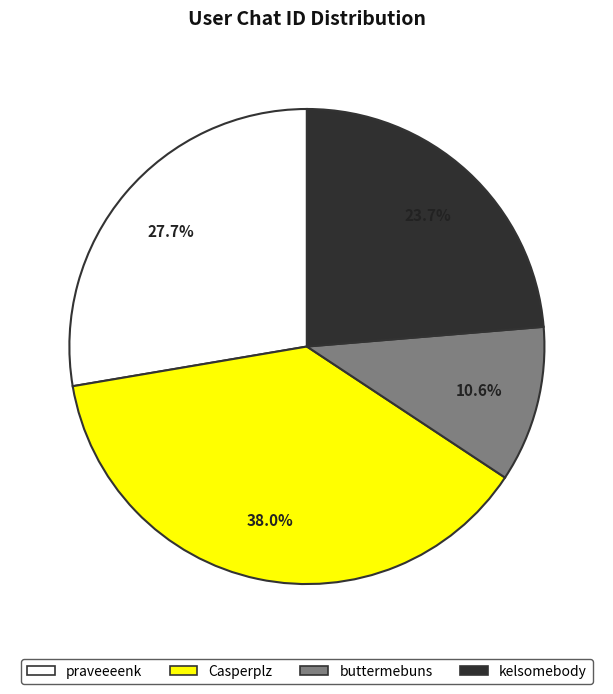

To the nearest percent, what percentage of the pie is praveeeenk?

28%